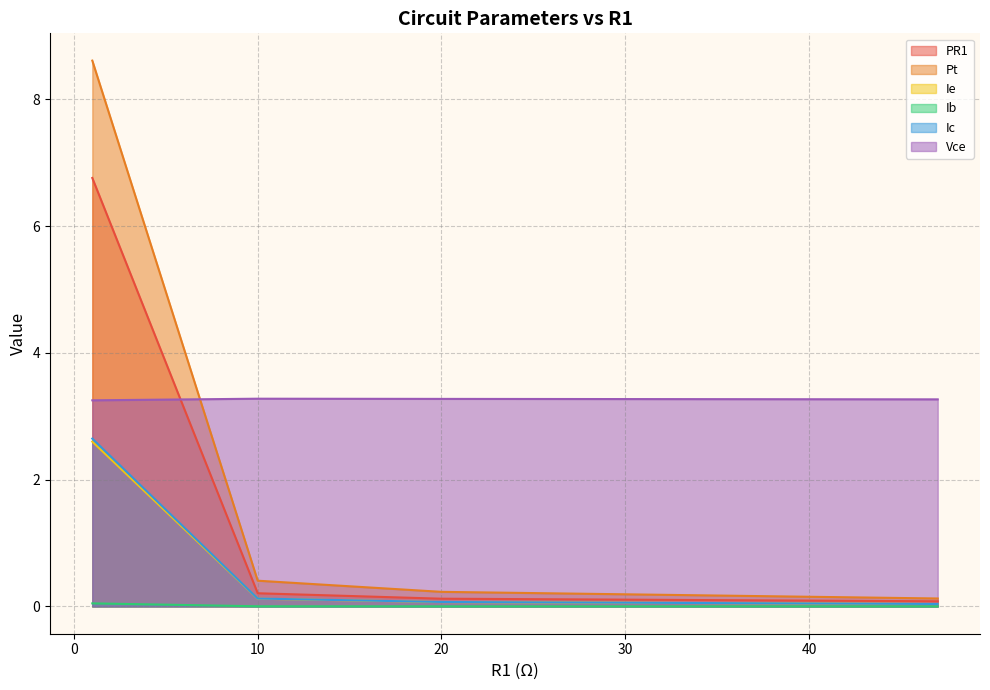

Which series has the largest total across all categories?

Vce